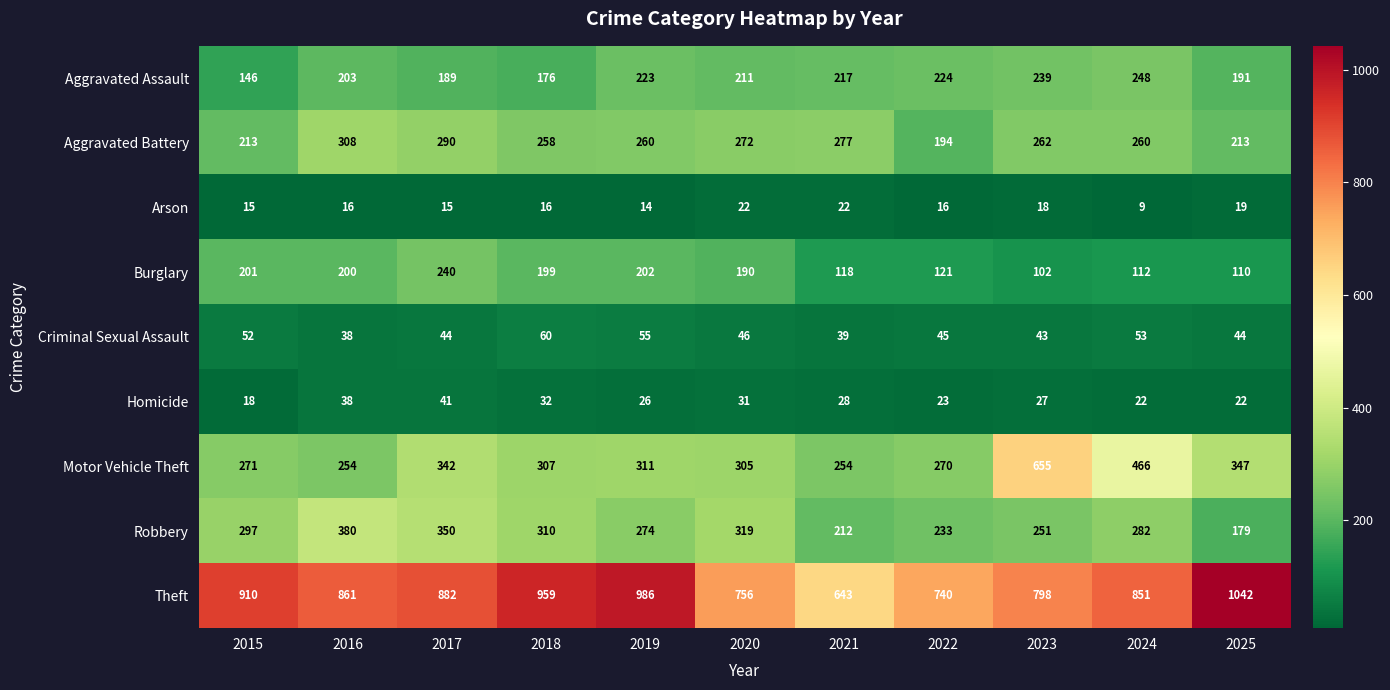

What is the total value across all series at 2022?

1866